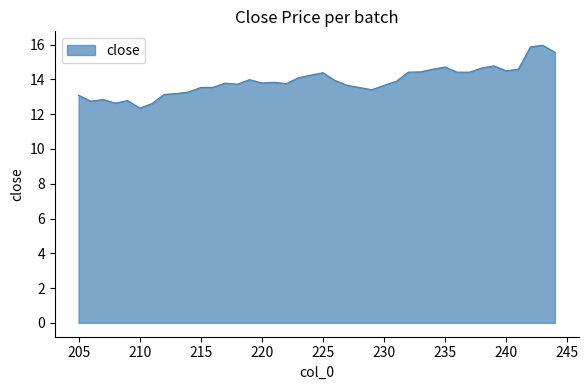

What is the maximum value shown in the chart?

16.0